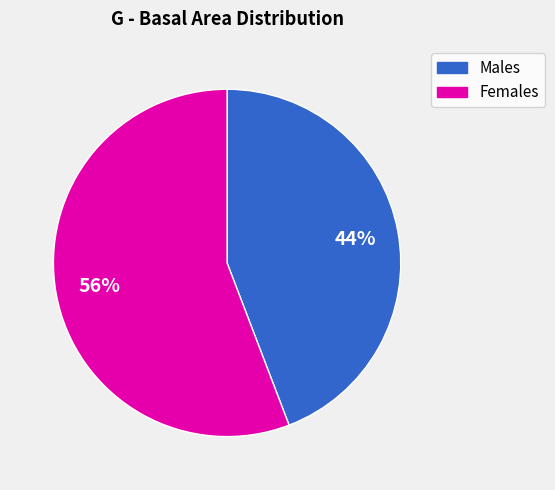

Does any single category account for the majority?

Yes